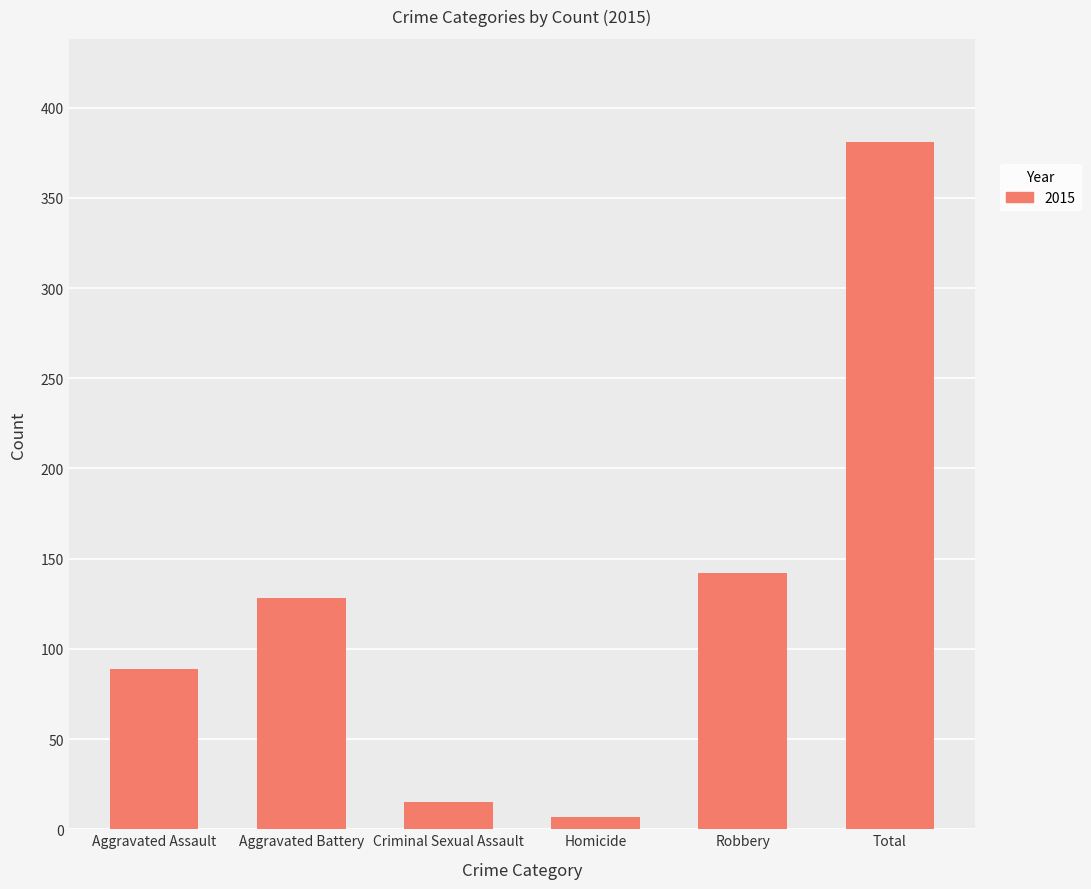

The chart shows a value of 15 at Criminal Sexual Assault. True or false?

True